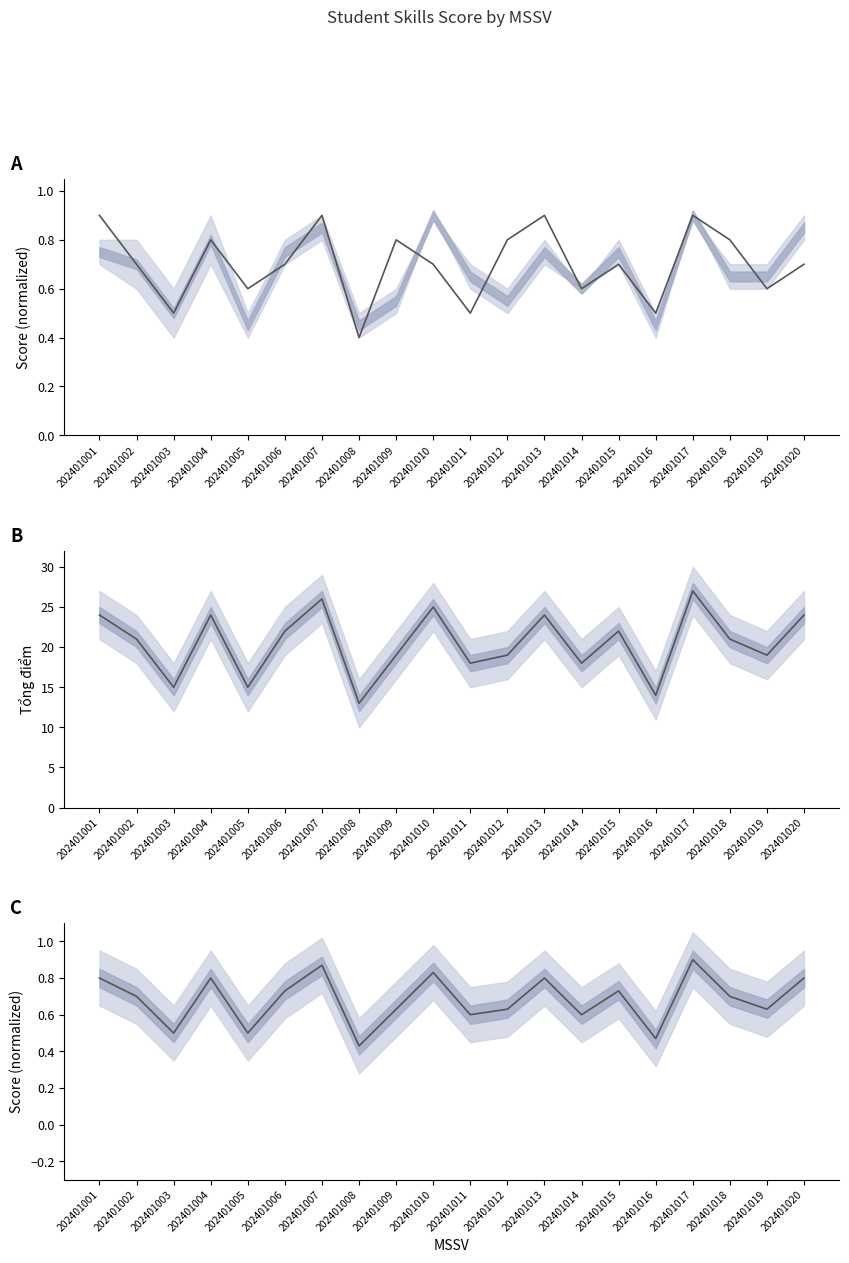

Which series ends up on top after the final intersection of Điểm trung bình làm tròn (norm) and Kỹ năng Word (norm)?

Điểm trung bình làm tròn (norm)